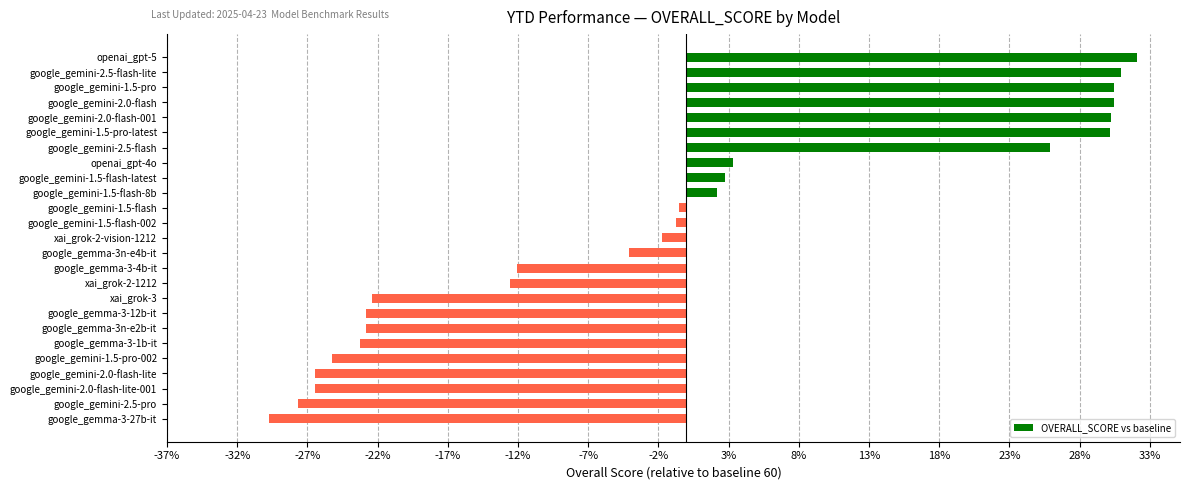

How many series are shown in this chart?

1